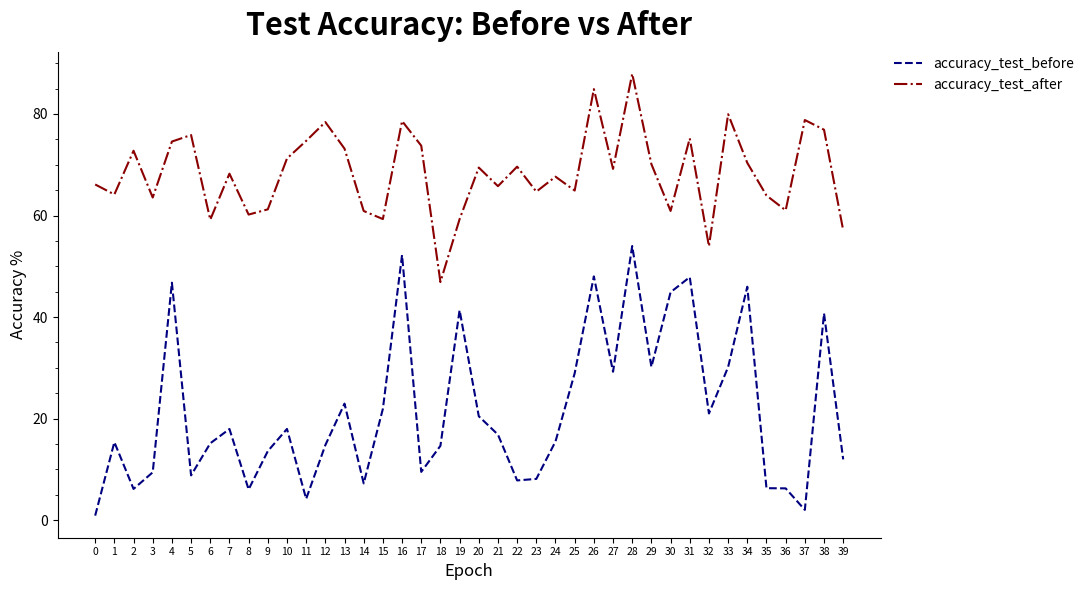

List the series in order of their overall mean, lowest first.

accuracy_test_before, accuracy_test_after